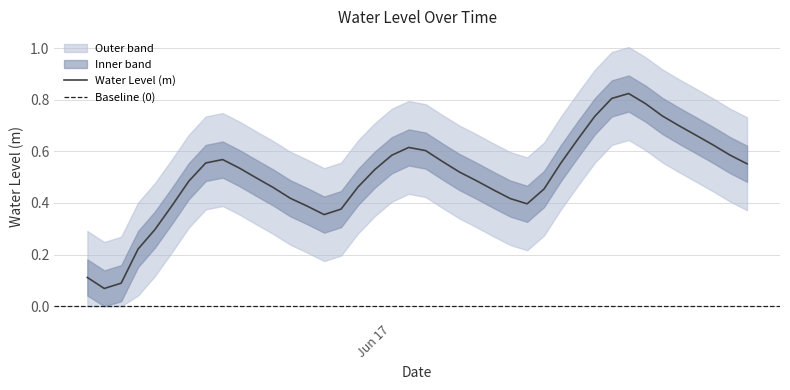

How many points are lower than both their immediate neighbors (excluding endpoints)?

3